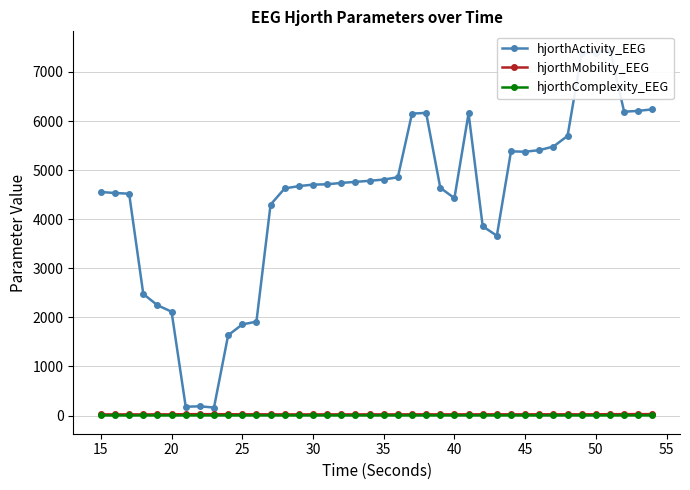

How many data points in hjorthMobility_EEG are above 24?

25